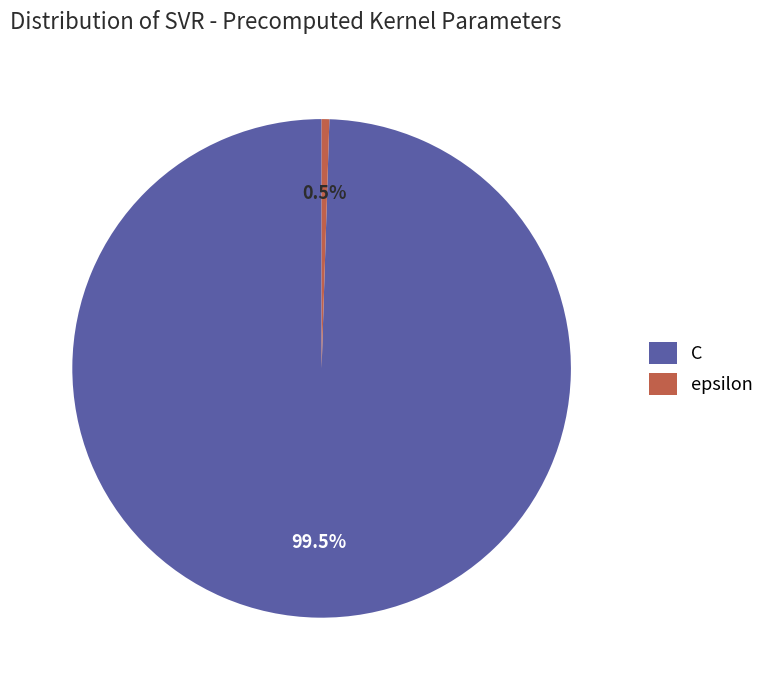

What is the majority slice?

C